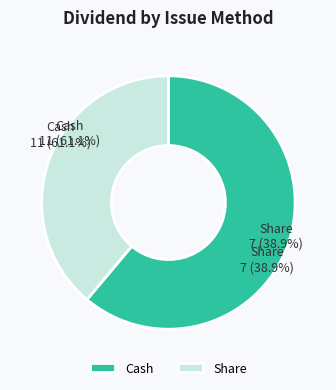

Which category has the smallest portion of the pie?

share